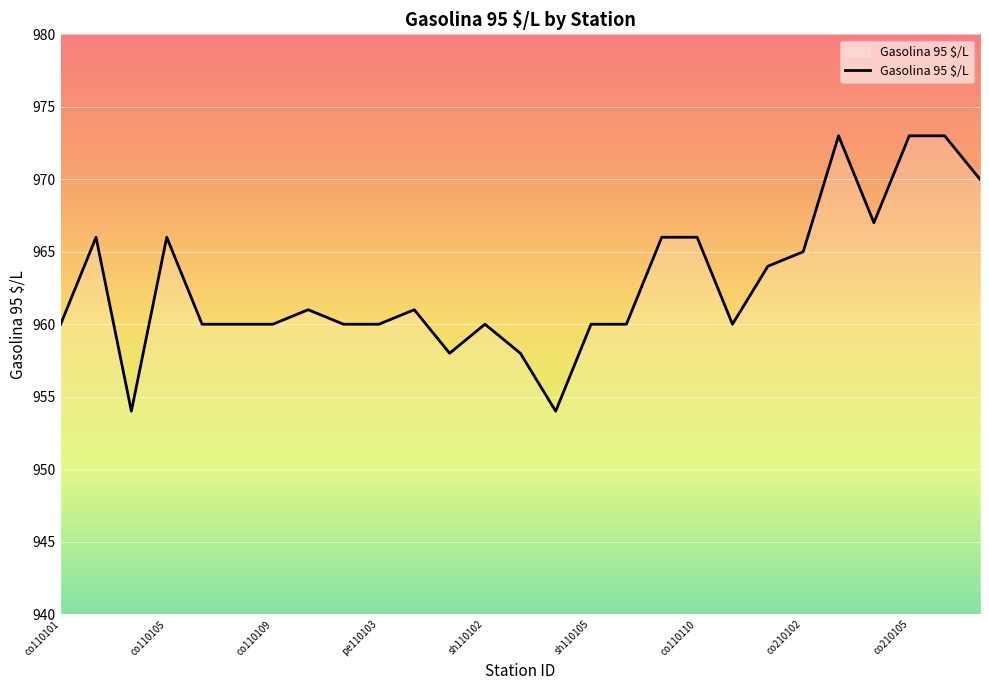

Does the chart have visible grid lines?

Yes